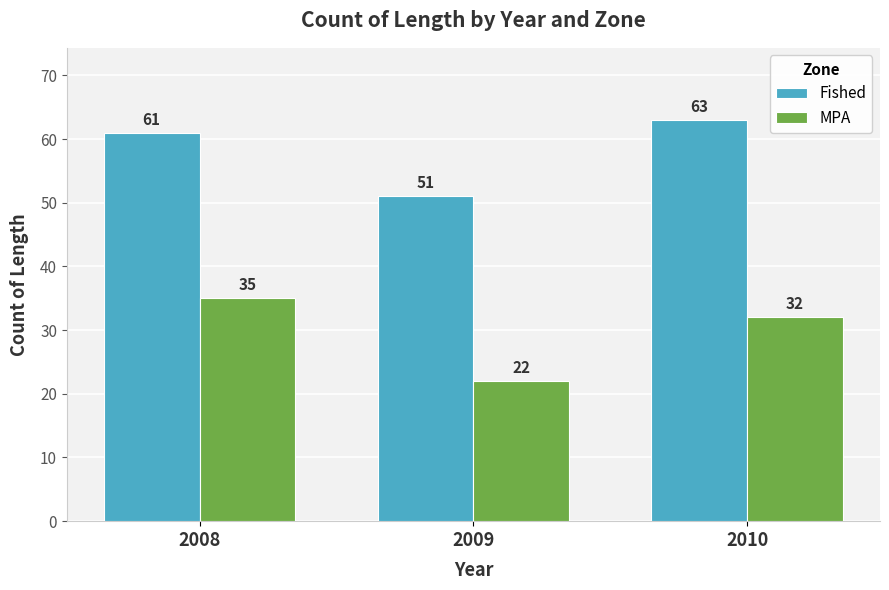

The value of Fished at 2010 is 63. True or false?

True